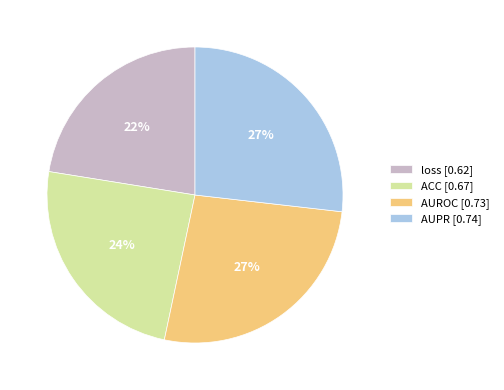

Is it true that loss is 22% of the pie?

True